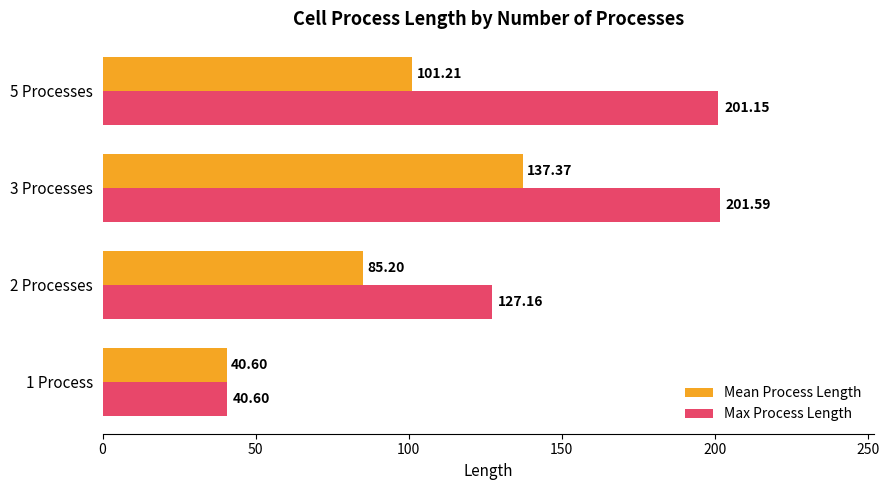

Rank the categories by Max Process Length value from lowest to highest.

1 Process, 2 Processes, 5 Processes, 3 Processes